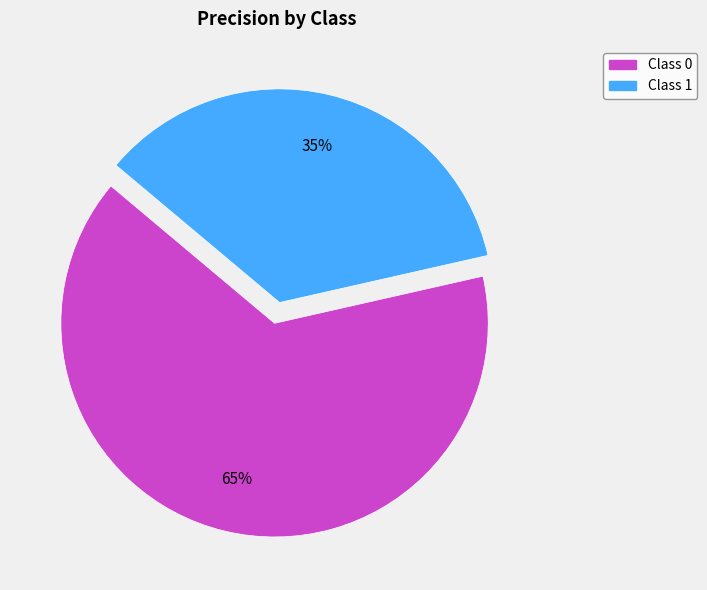

Does any single category account for the majority?

Yes